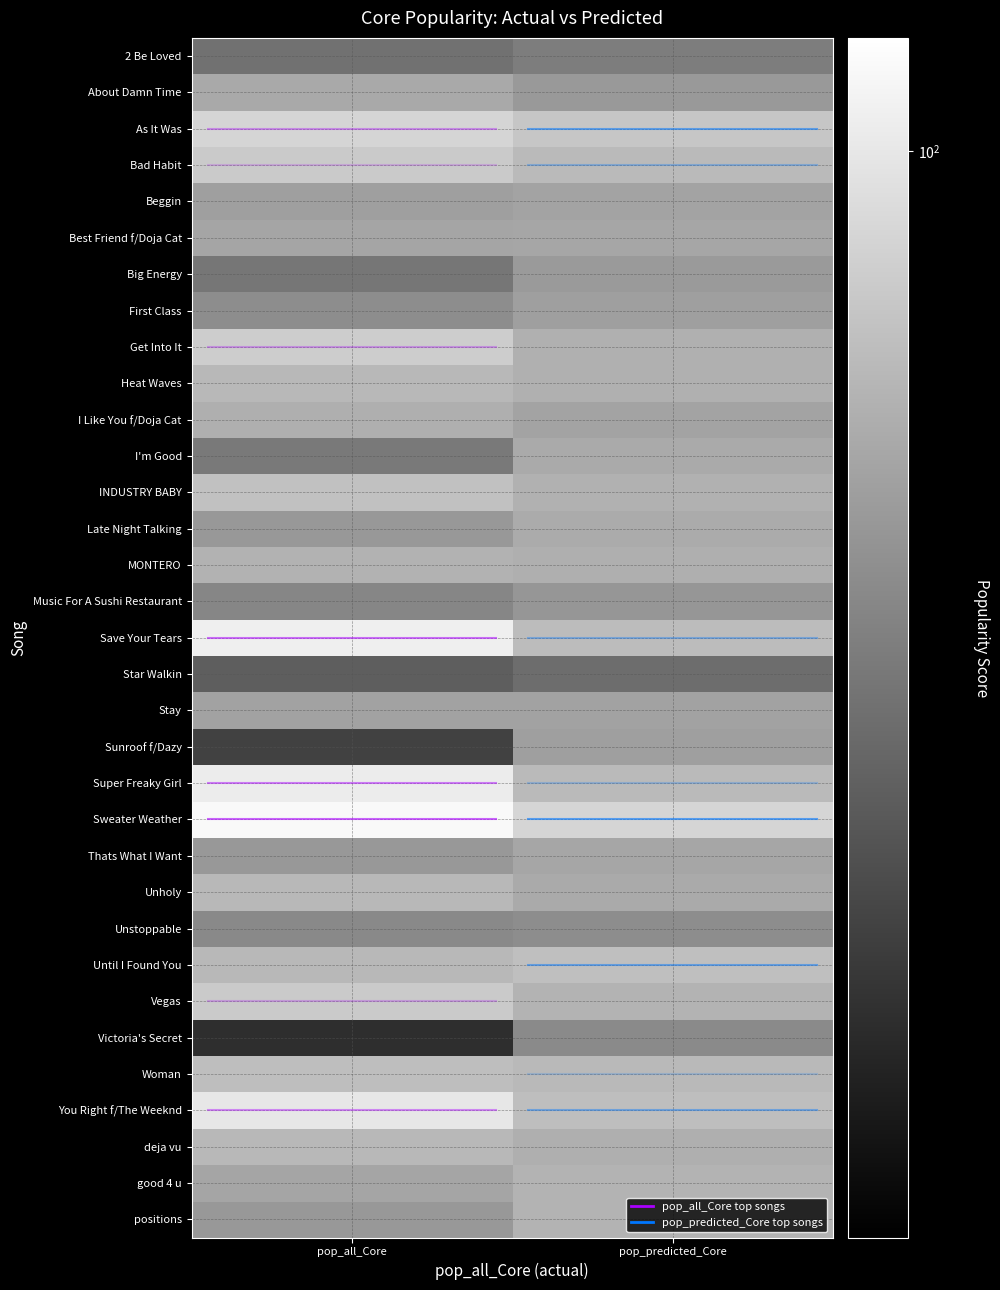

Which category has the lowest value across all series?

pop_all_Core